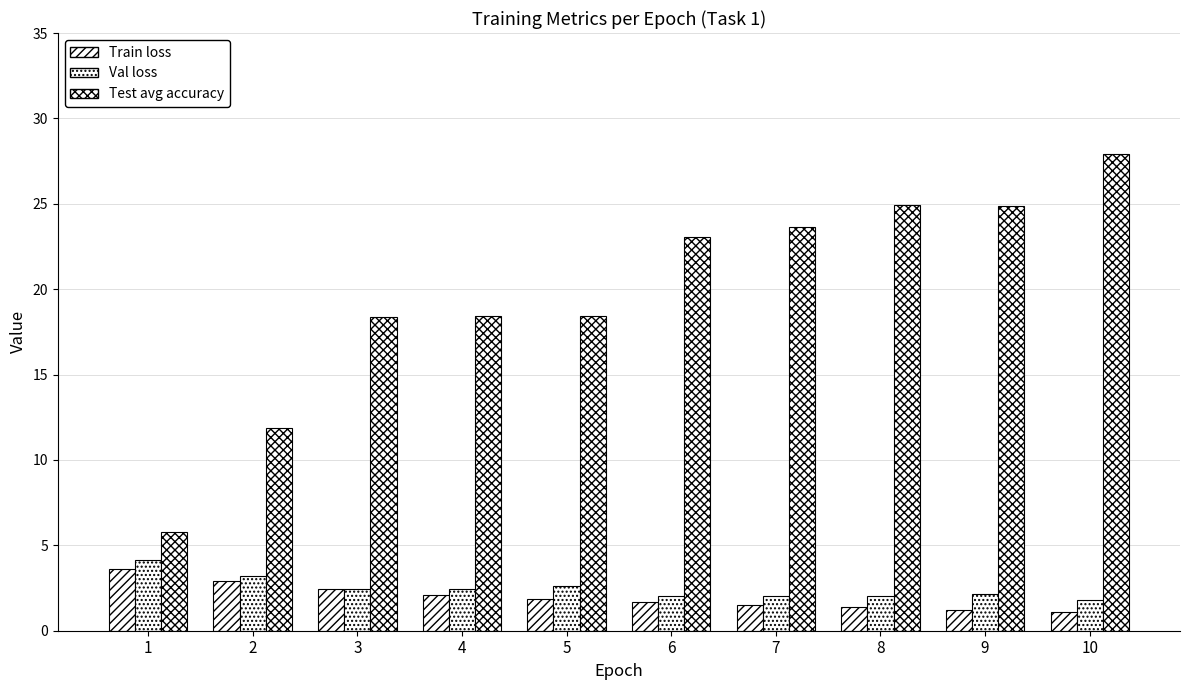

What is the difference between the highest and lowest values at 10?

26.8